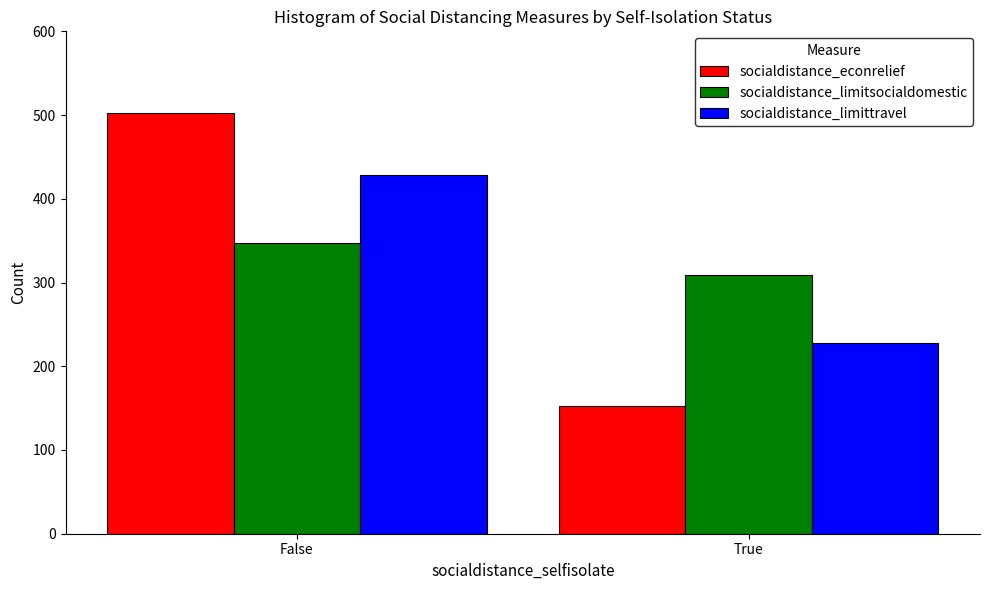

Read the socialdistance_limitsocialdomestic value at False, to the nearest 5.

345